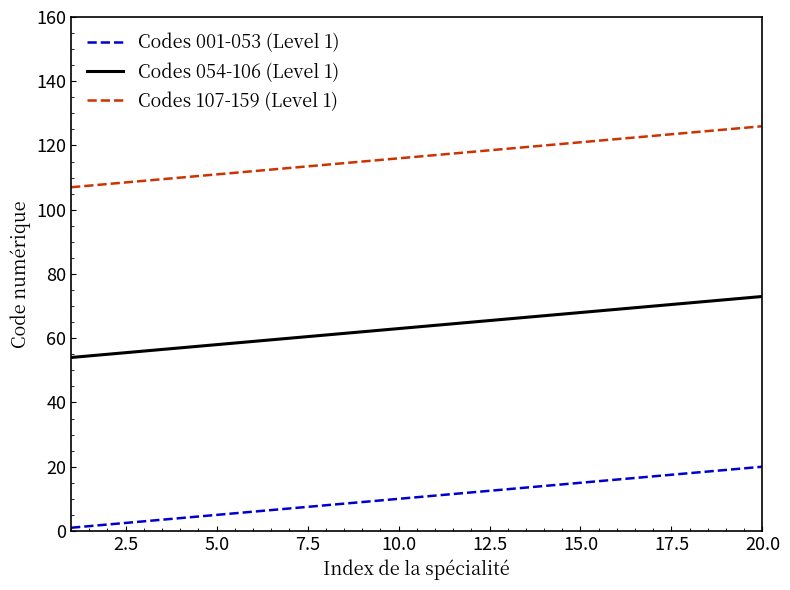

What is the average value of the Codes 054-106 (Level 1) series?

64